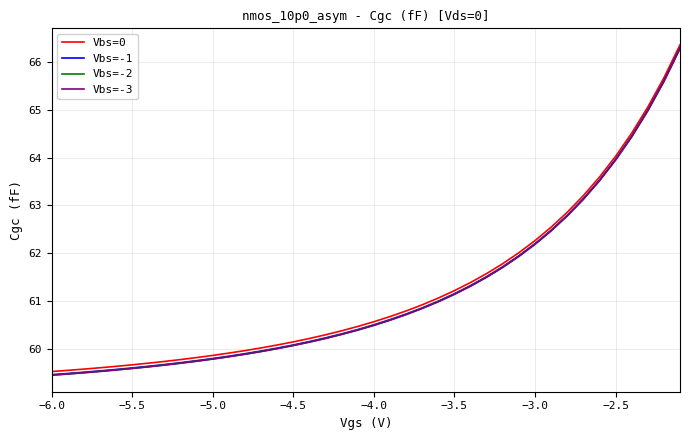

What is the greatest value displayed?

66.4